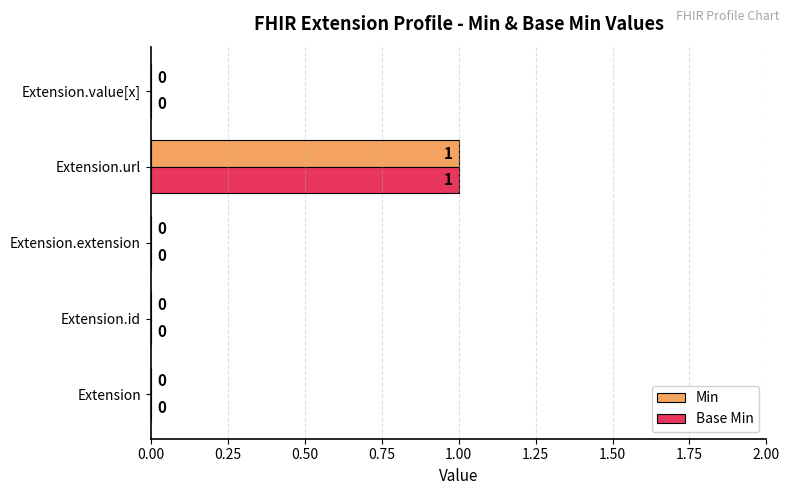

How many positive values does the Min series have?

1